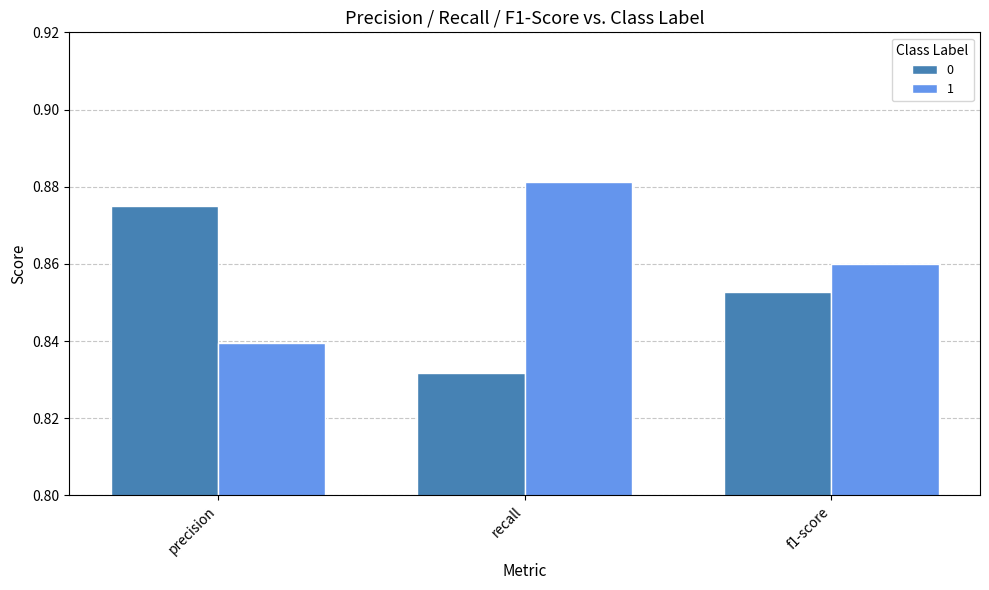

The value of 1 at recall is 0.3. True or false?

False